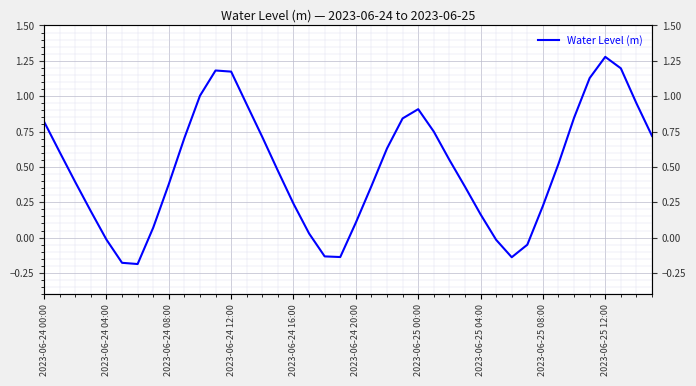

How many data points are less than 0?

8